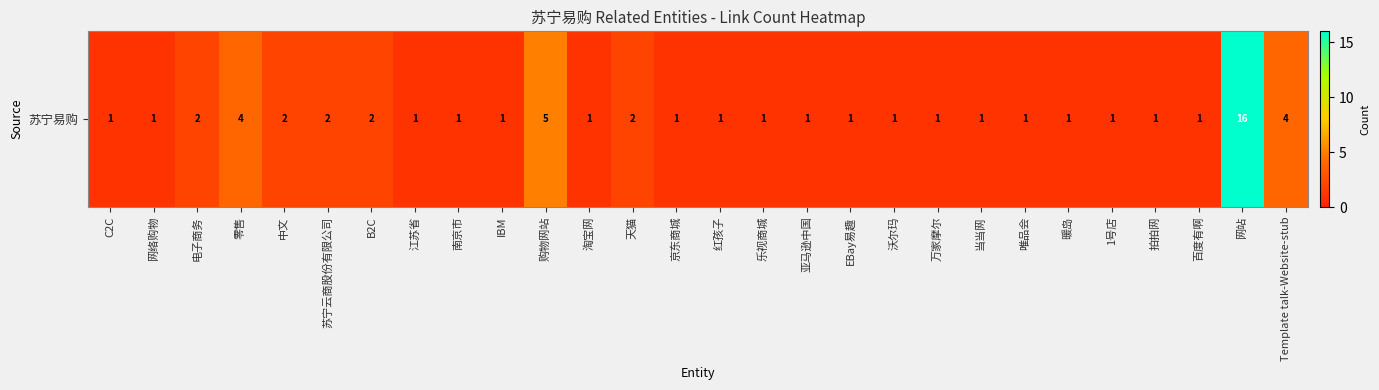

Reading left to right, transcribe all the data shown in this chart.

C2C=1	网络购物=1	电子商务=2	零售=4	中文=2	苏宁云商股份有限公司=2	B2C=2	江苏省=1	南京市=1	IBM=1	购物网站=5	淘宝网=1	天猫=2	京东商城=1	红孩子=1	乐视商城=1	亚马逊中国=1	EBay易趣=1	沃尔玛=1	万家摩尔=1	当当网=1	唯品会=1	暖岛=1	1号店=1	拍拍网=1	百度有啊=1	网站=16	Template talk-Website-stub=4